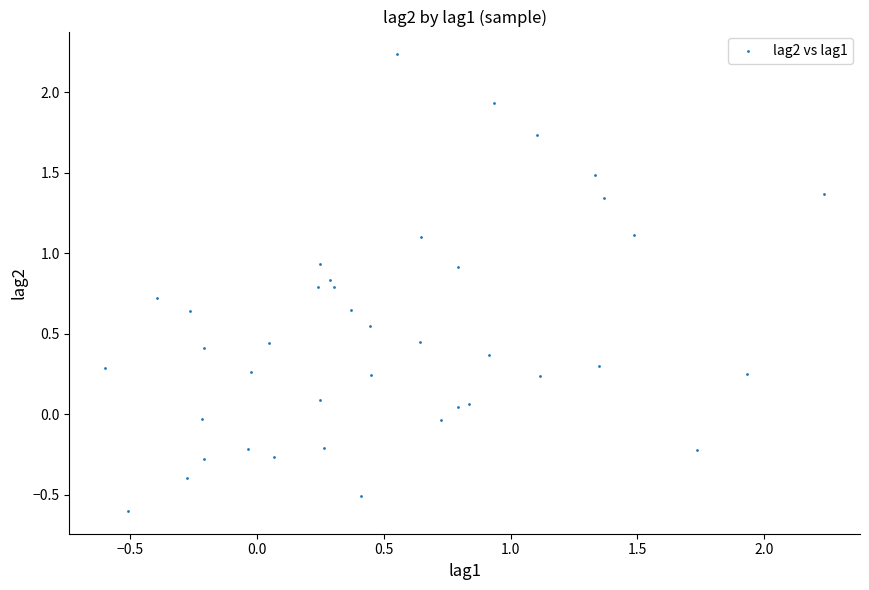

What is the range of Y values (max minus min)?

2.8